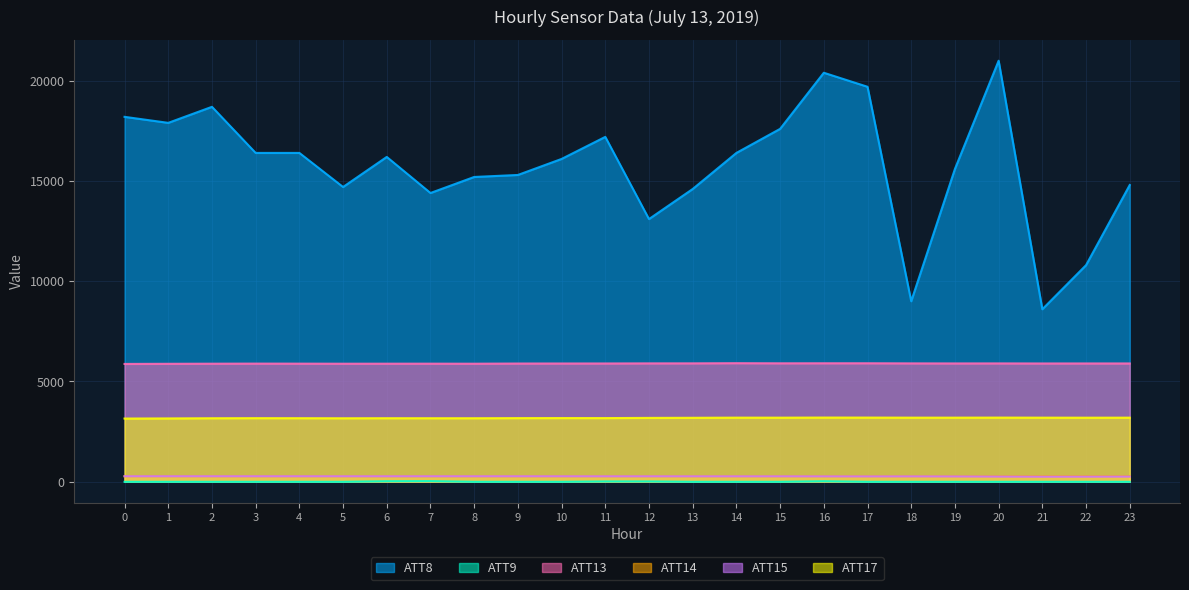

What is the sum of the ATT9 values at 7 and 1?

15.1